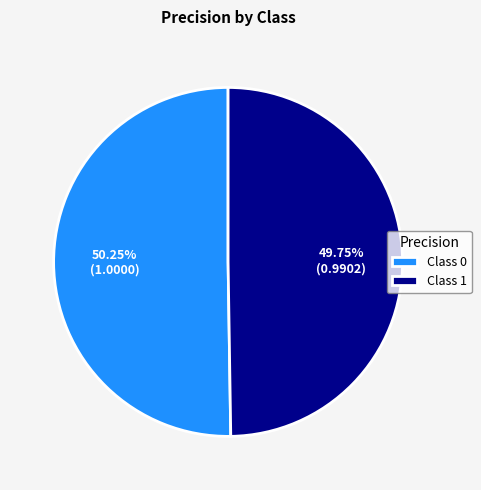

Combined, do Class 0 and Class 1 account for over 50%?

Yes